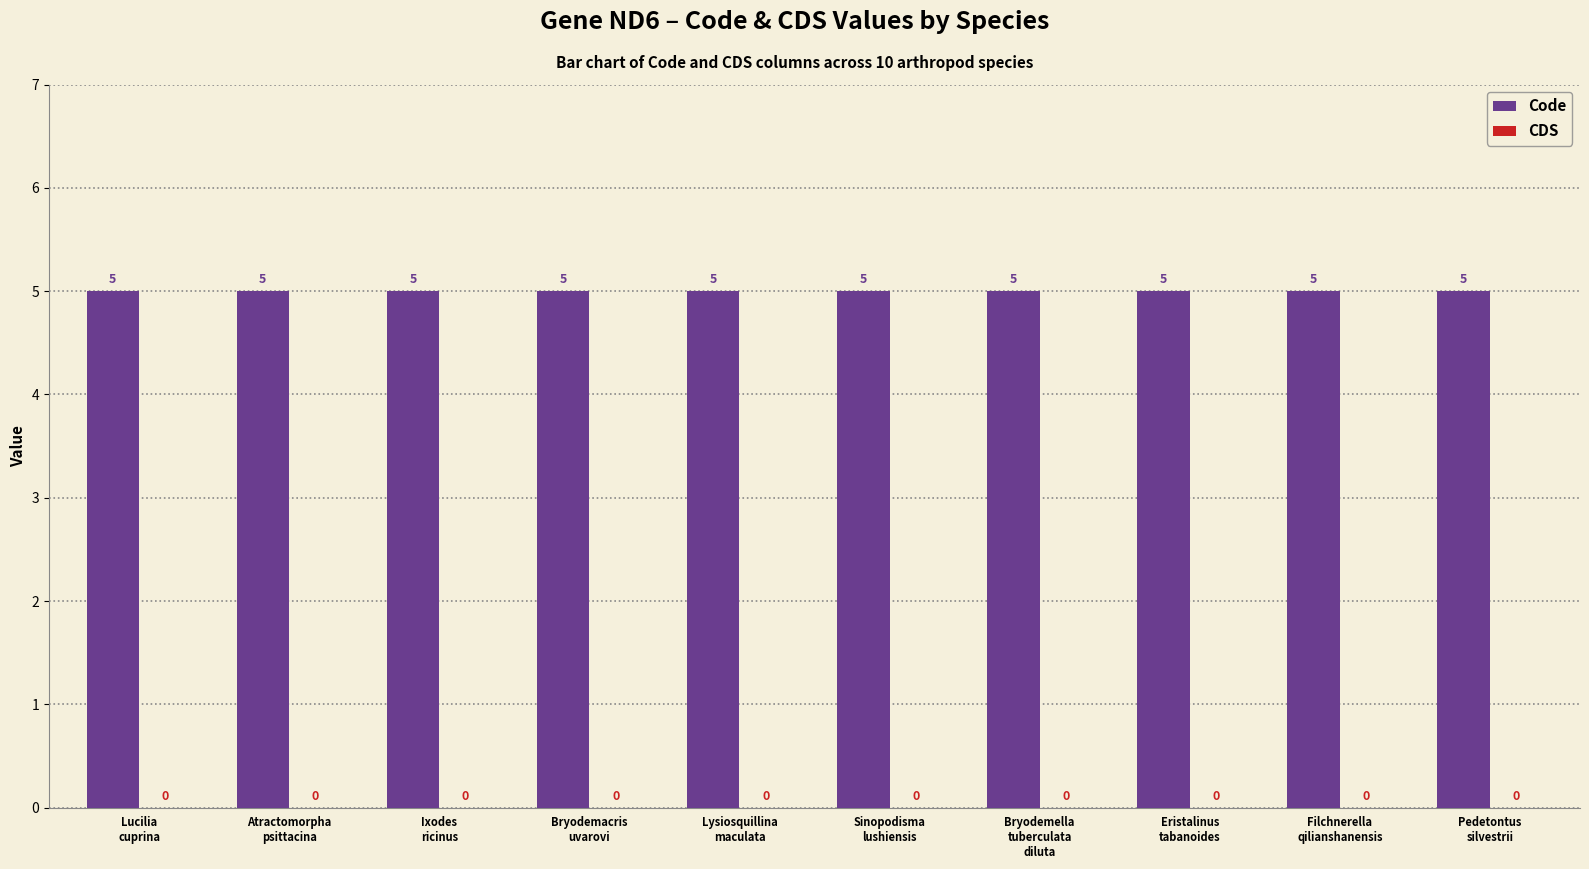

At which category is the sum across all series the highest?

Lucilia
cuprina